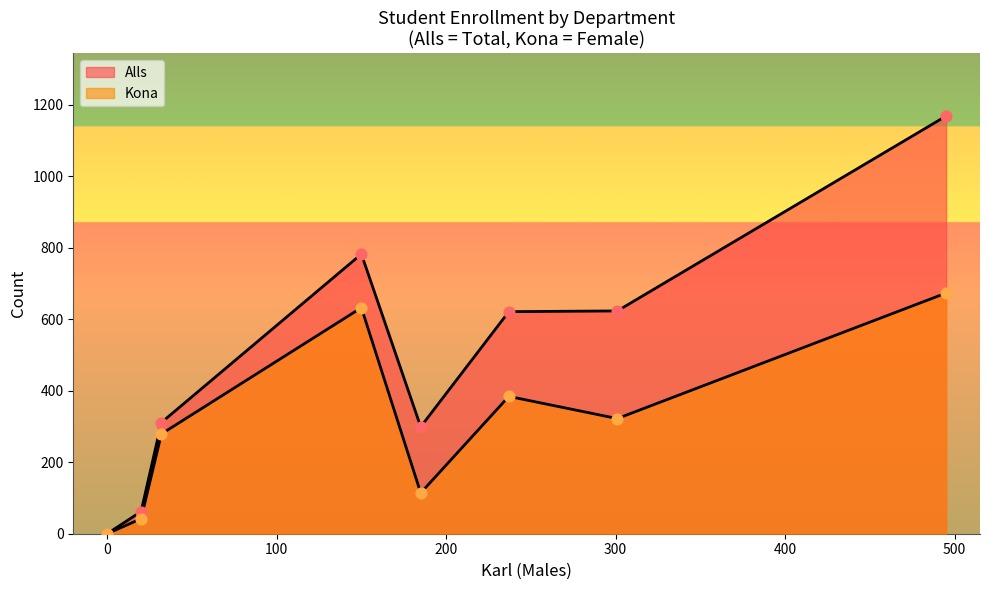

What are all the series names shown in the legend?

Alls, Kona